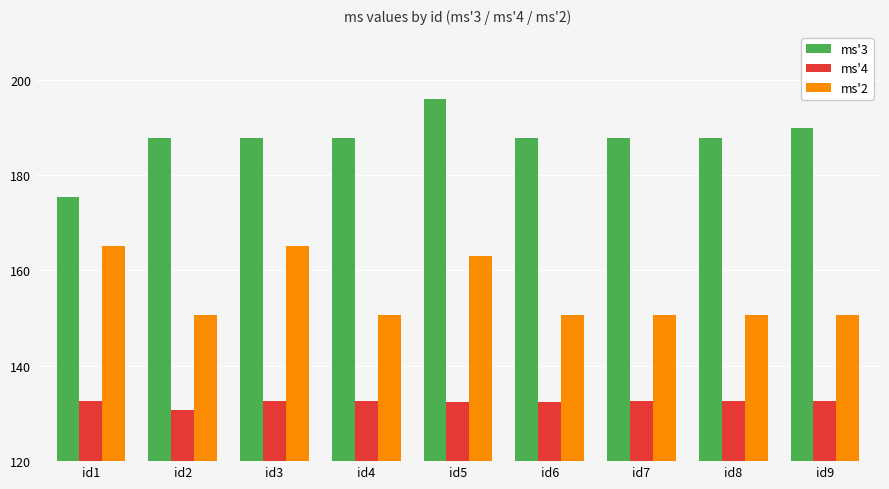

What is the value of the ms'2 bar at the 7th from the left?

150.7